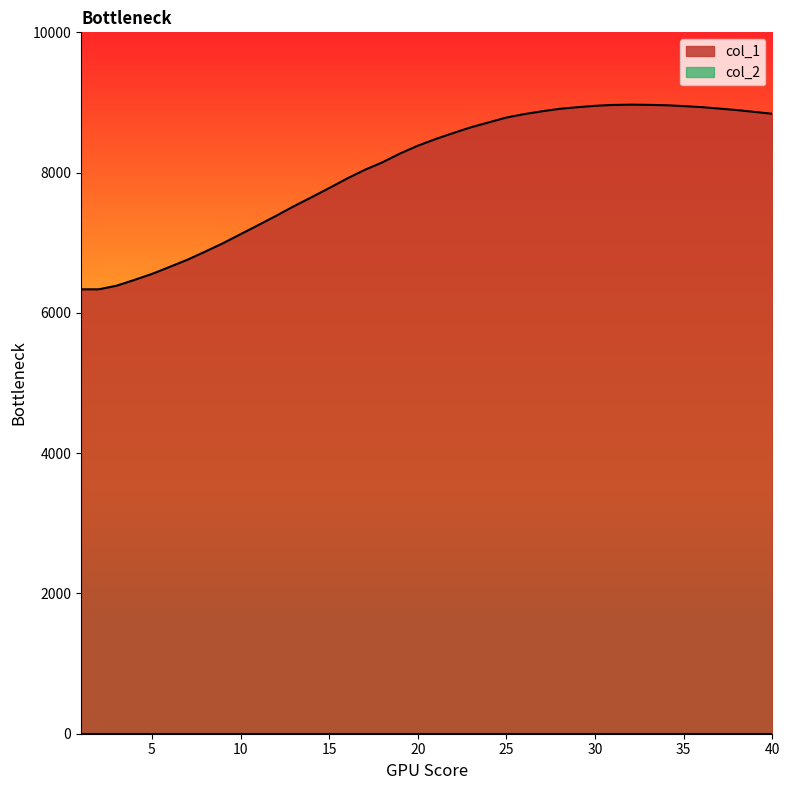

The chart shows a value of 13806.6 at 35. True or false?

False